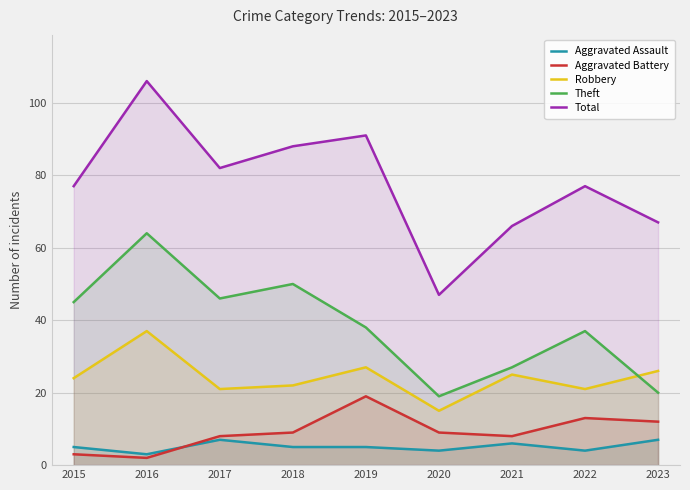

True or false: Aggravated Battery and Theft cross at least once.

False